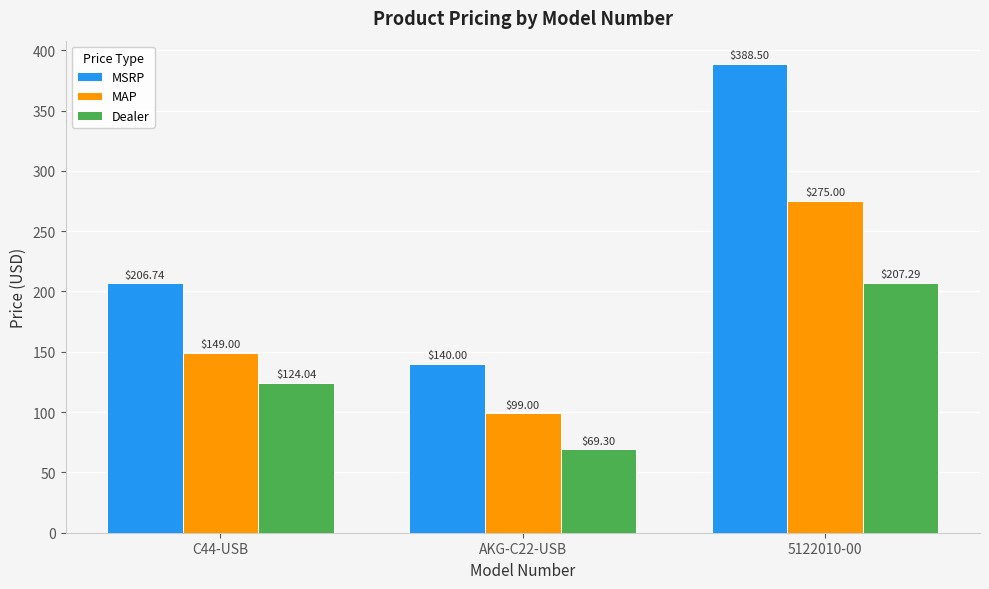

How many values in the MSRP series exceed 206?

2